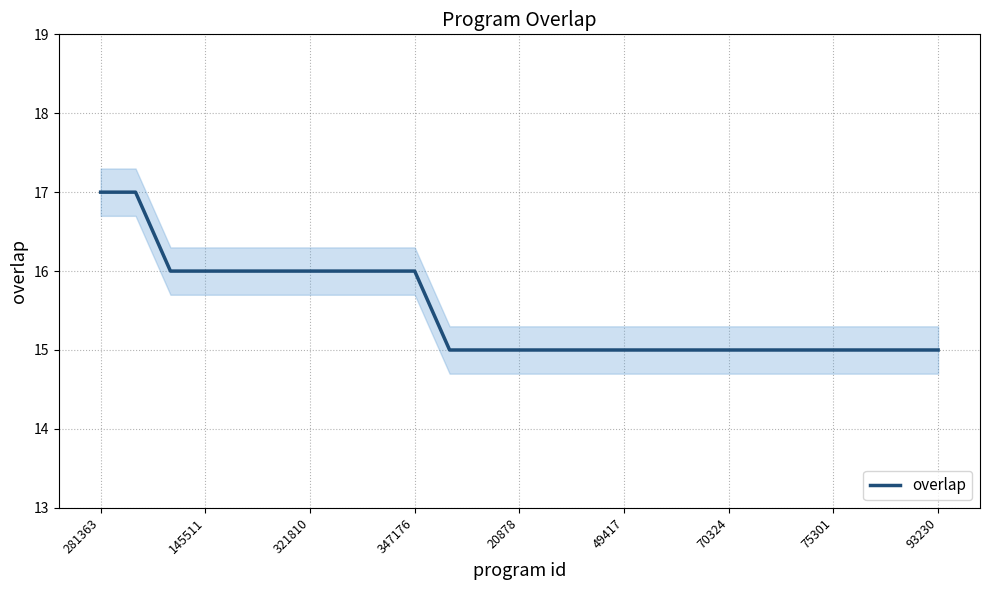

Is it true that overlap equals 5 at 70324?

False